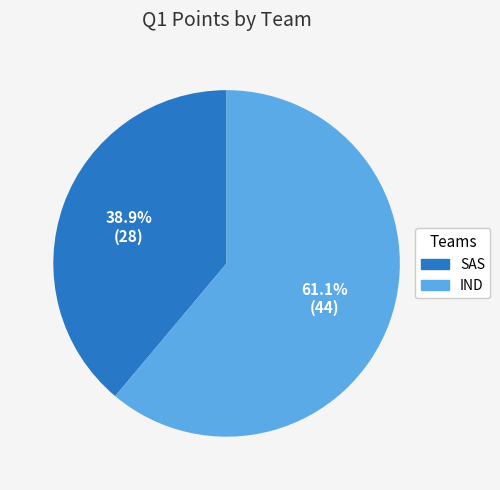

To the nearest percent, what portion does IND represent?

61%